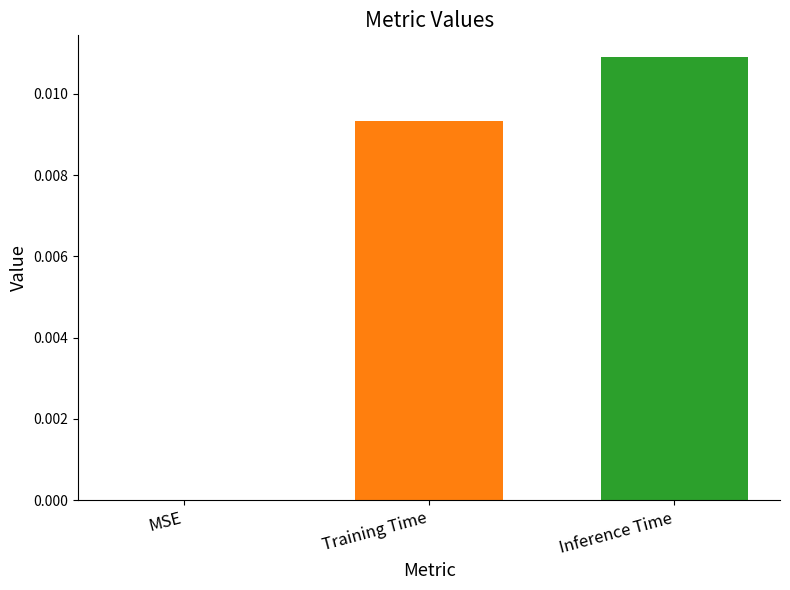

Which label corresponds to the largest value in the chart?

Inference Time